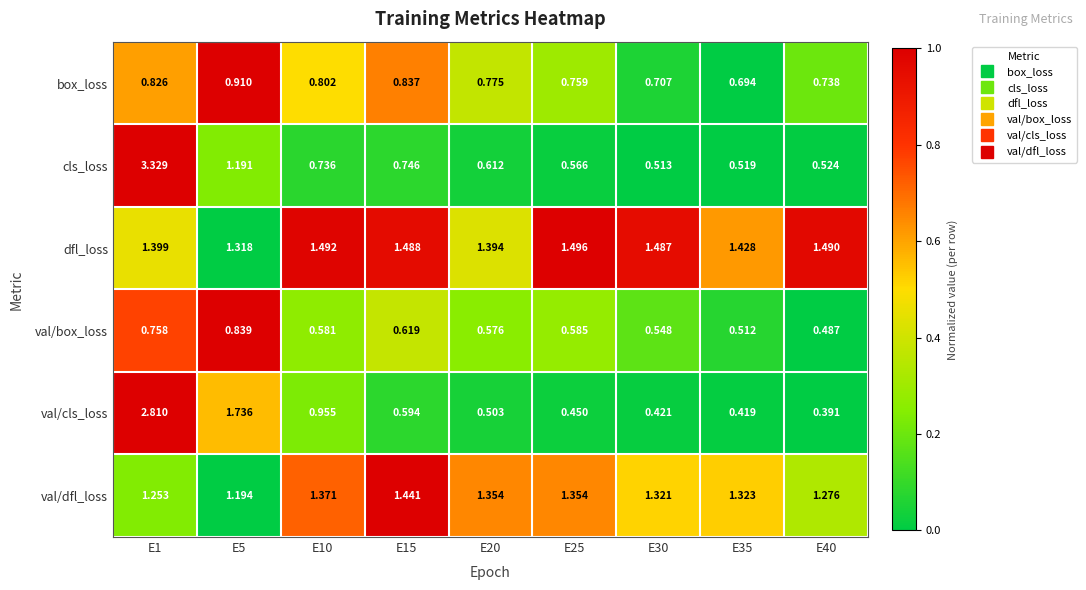

Which series changed the most between E1 and E35?

cls_loss